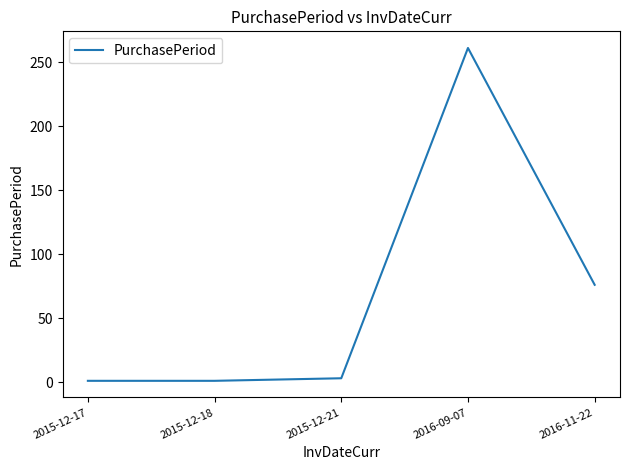

Where is the data nearest to the value 131?

2016-11-22